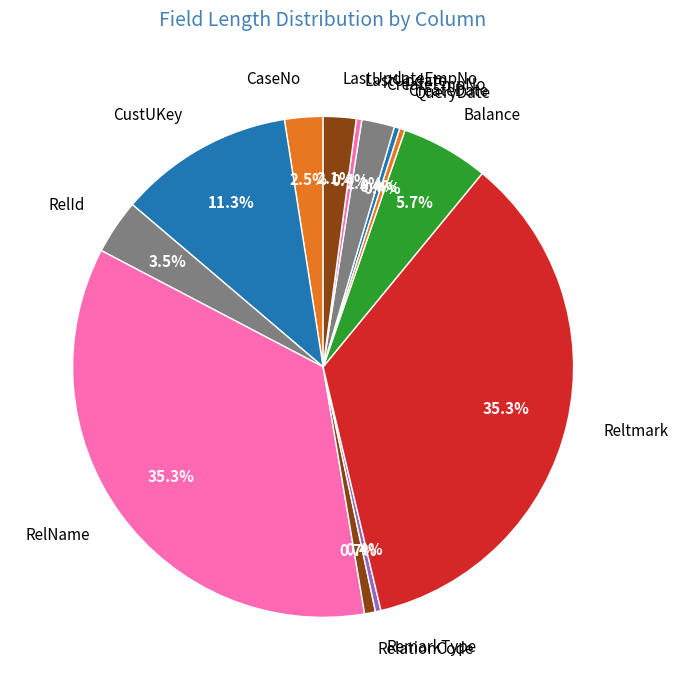

Is there any slice that represents more than half of the pie?

No